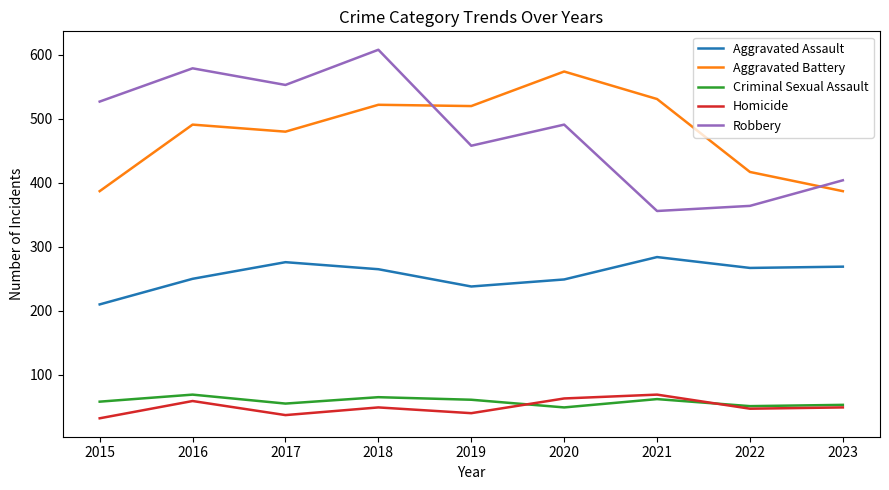

Which series has the widest spread of values?

Robbery